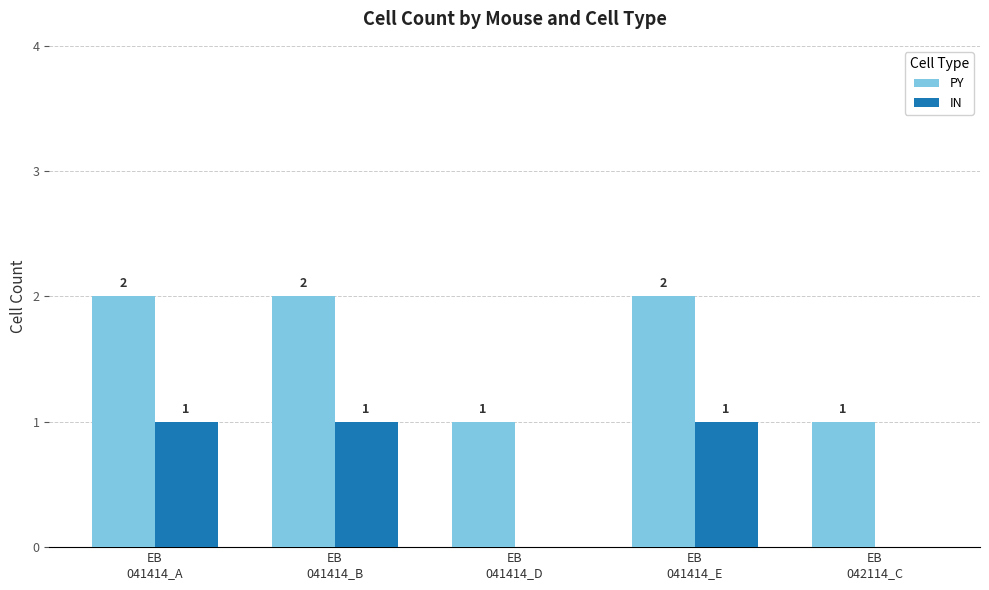

Which series has the largest total across all categories?

PY